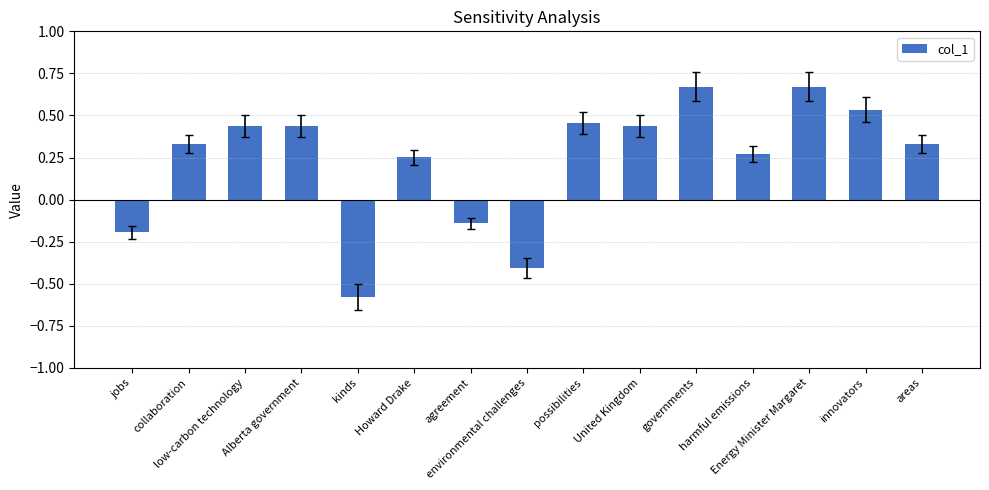

What is the value of the 8th bar from the left?

-0.4